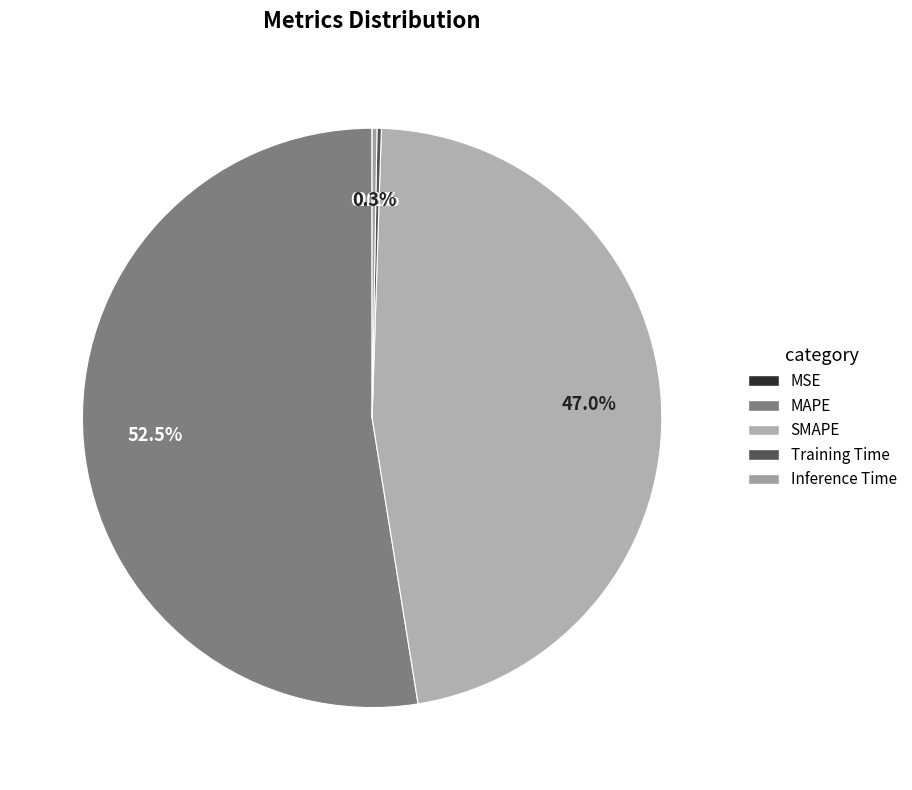

To the nearest percent, what is the average slice percentage?

20%